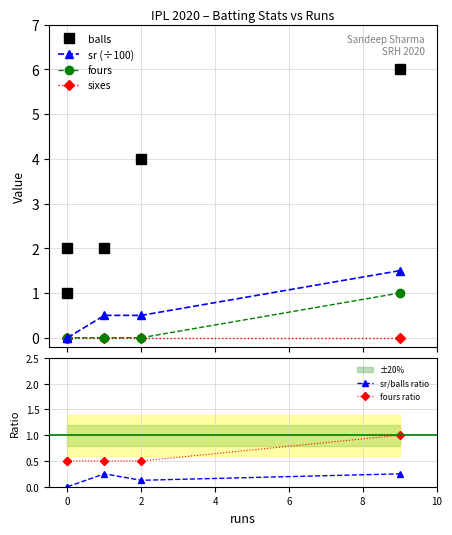

Which series changed the most between −2 and 6?

balls